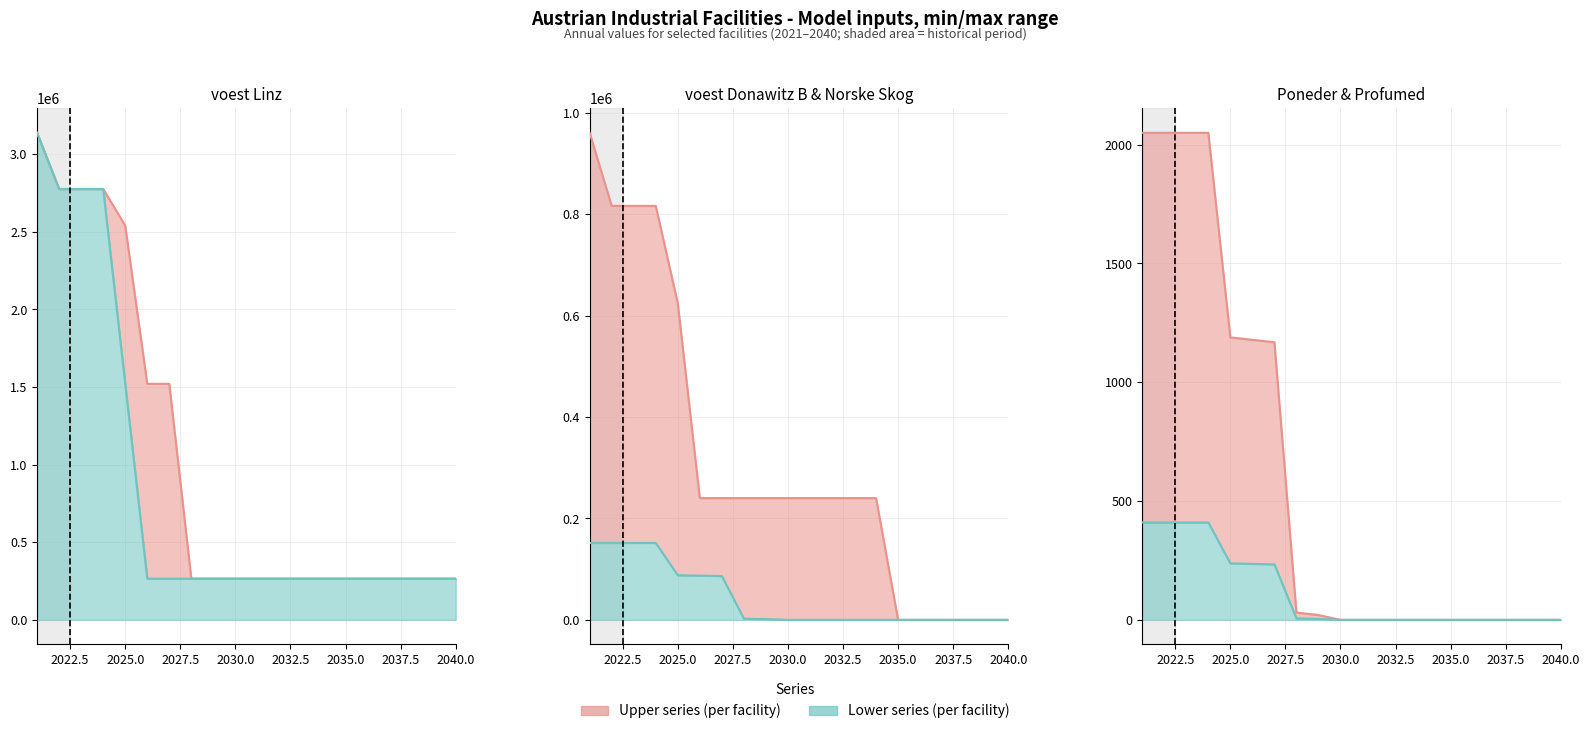

What is the value of the voest Linz B point at the 6th from the left?

1520949.2